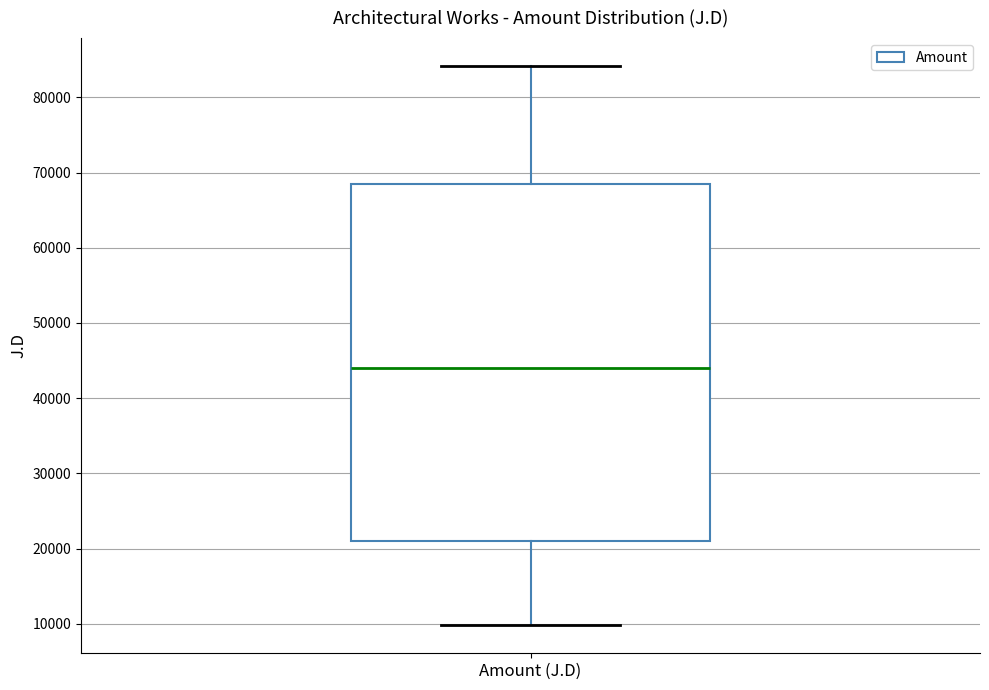

Transcribe this box plot: give where the median line is, the range the box spans, and where the two whiskers end, as read against the y-axis. The values are not printed on the chart, so give them approximately, as read against the axis.

median 44000, box 21000 to 68000, whiskers 10000 to 84000